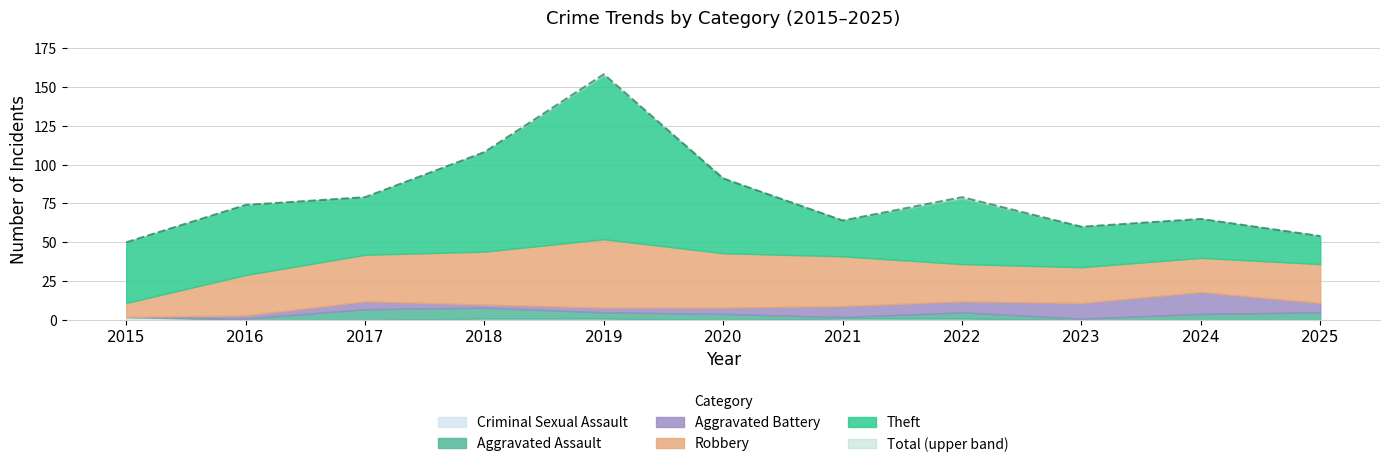

What are all the series names shown in the legend?

Theft, Robbery, Aggravated Battery, Aggravated Assault, Criminal Sexual Assault, Total